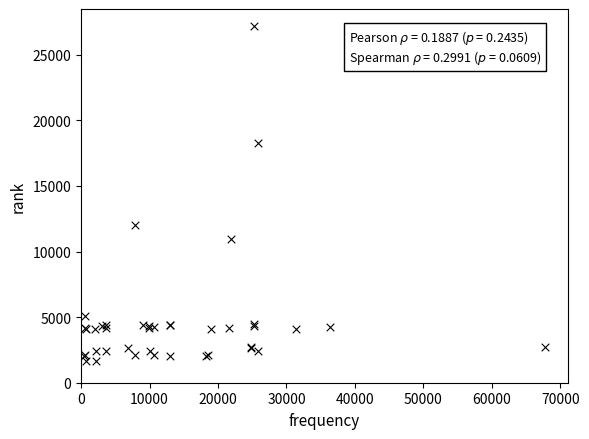

What Y value in the scatter plot is closest to 14448?

12018